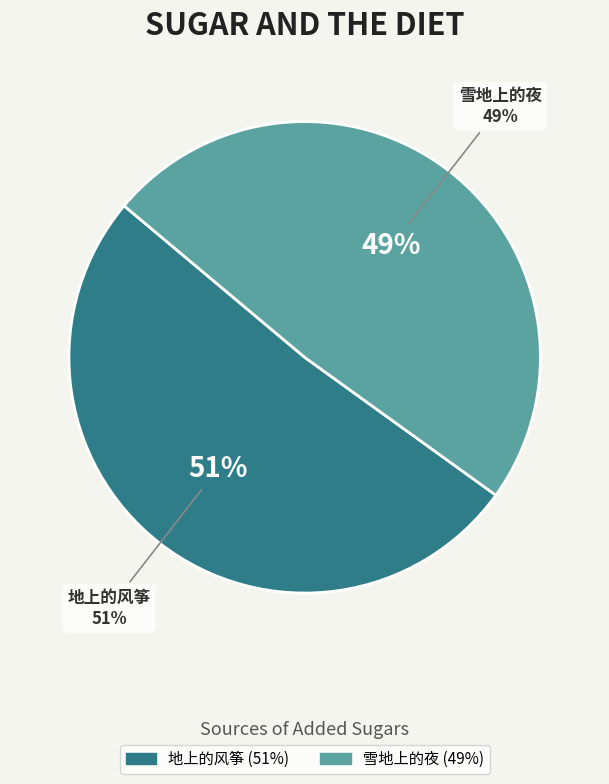

To the nearest percent, what is the difference between the largest and smallest slice percentages?

2%